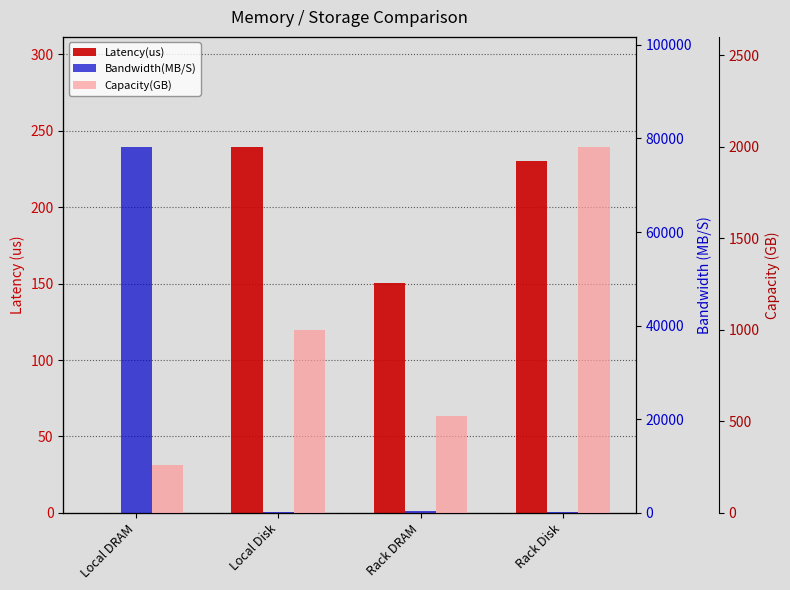

Reading left to right, list all the values displayed in this chart.

Latency(us): Local DRAM=0.1	Local Disk=239.5	Rack DRAM=150.1	Rack Disk=230.2
Bandwidth(MB/S): Local DRAM=78222.1	Local Disk=113.0	Rack DRAM=340.0	Rack Disk=104.0
Capacity(GB): Local DRAM=264.0	Local Disk=1000.0	Rack DRAM=528.1	Rack Disk=2000.0